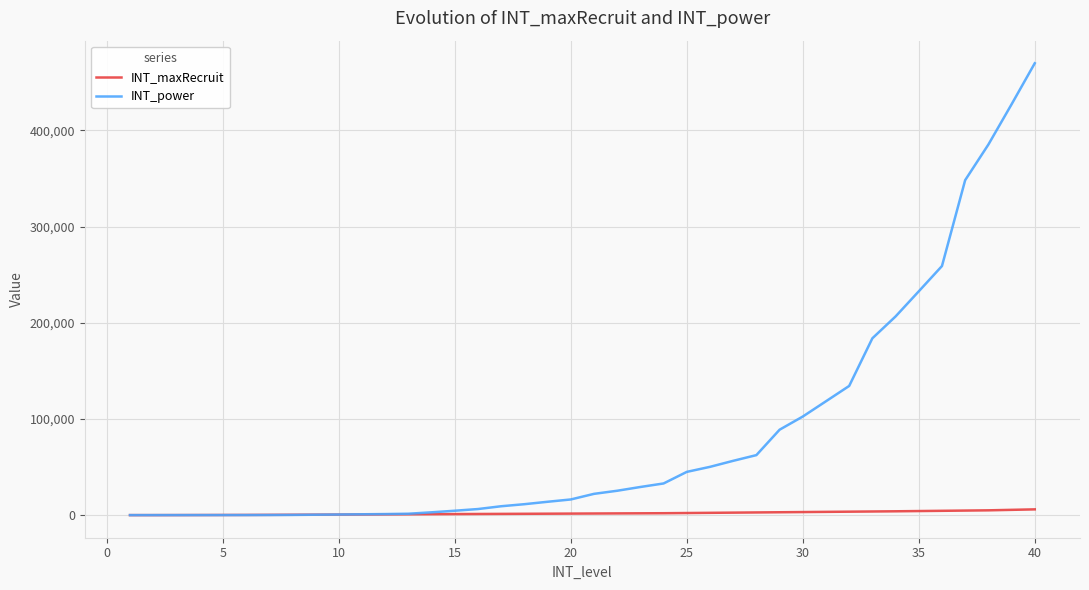

Which series has the largest total across all categories?

INT_power